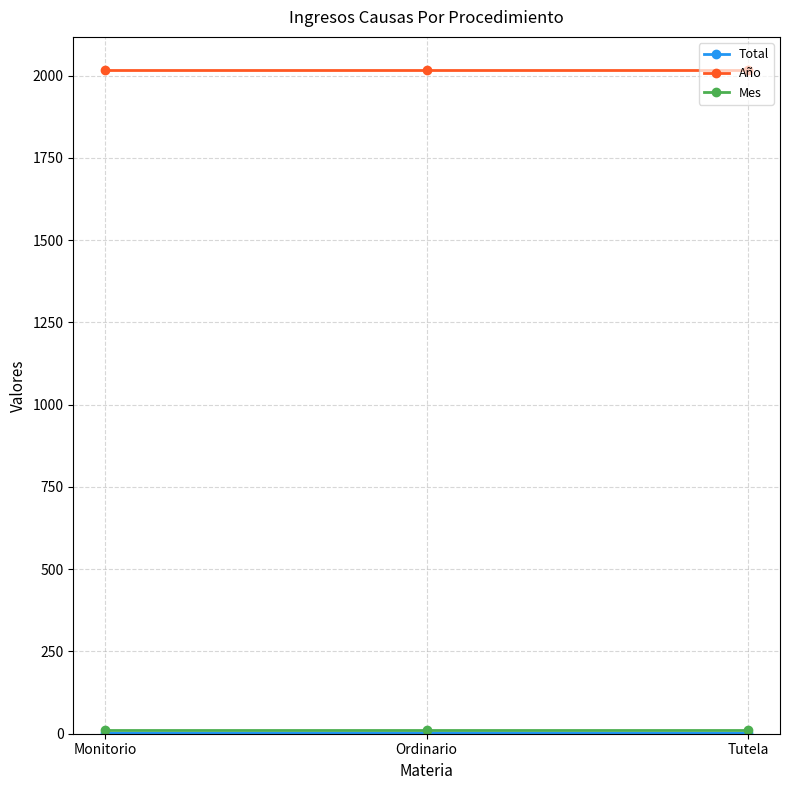

What is the smallest value displayed?

1